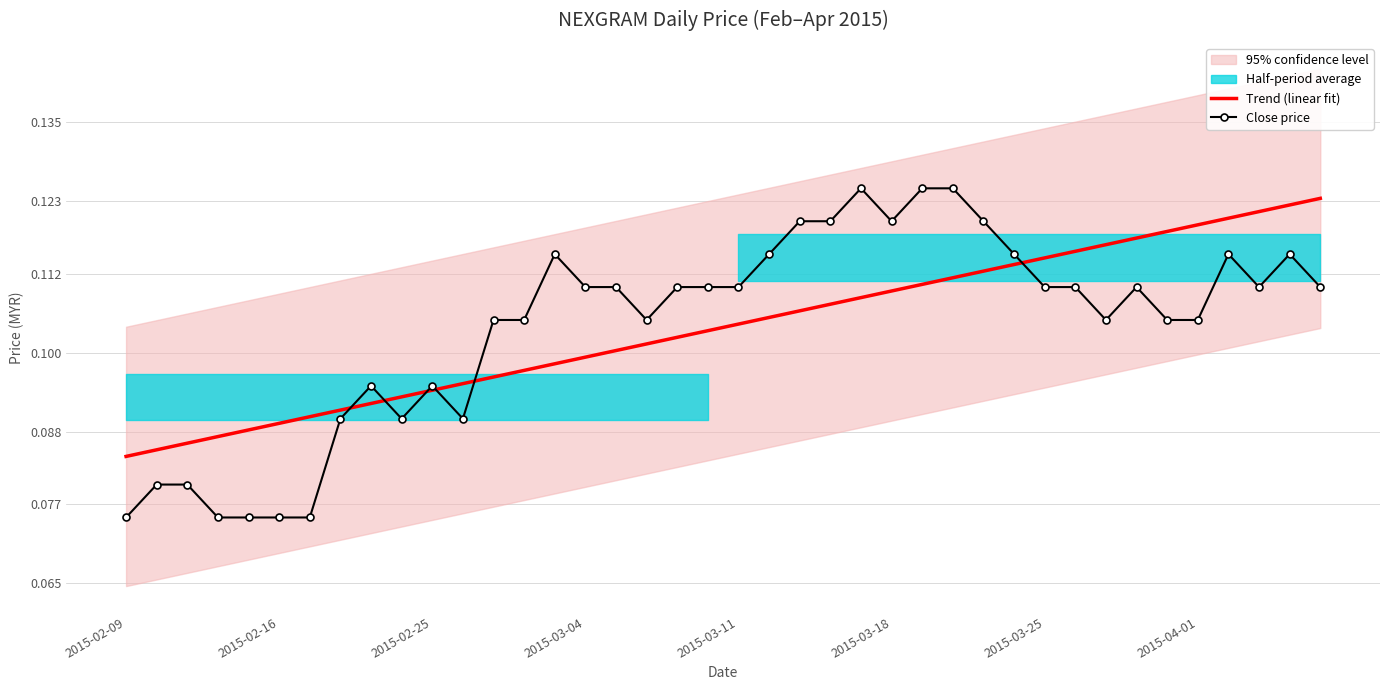

The Trend (linear fit) series shows 0.1 at 14. True or false?

True